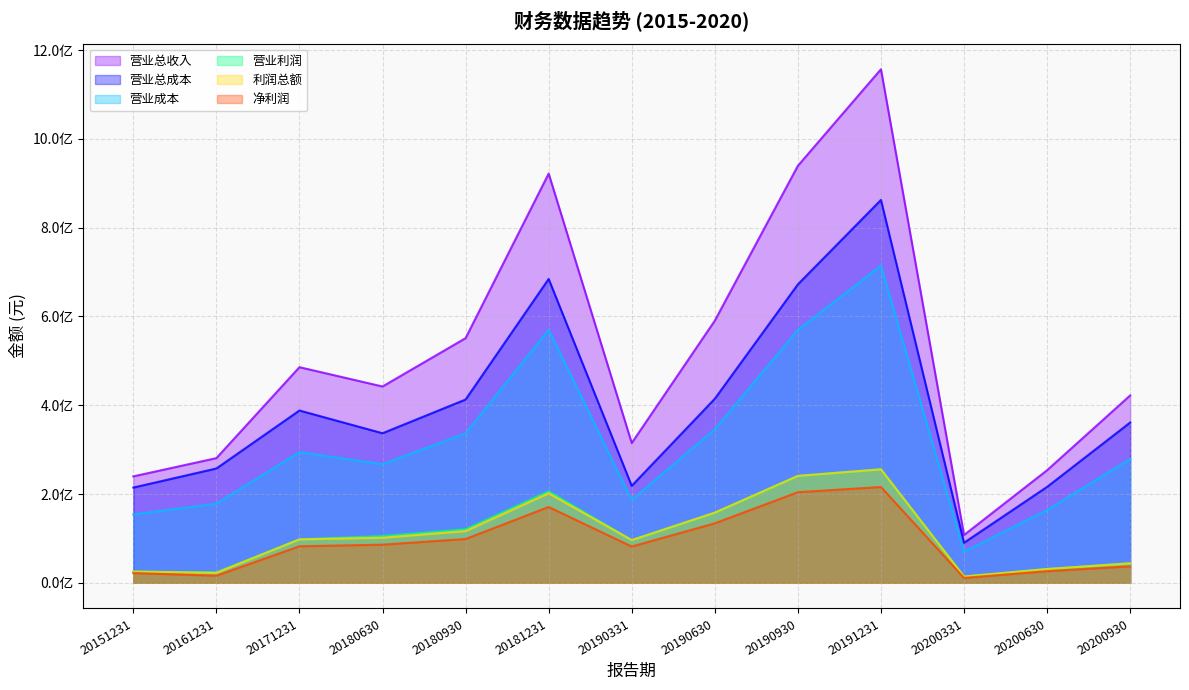

Where does the 营业总收入 series first go above 442205669?

20171231